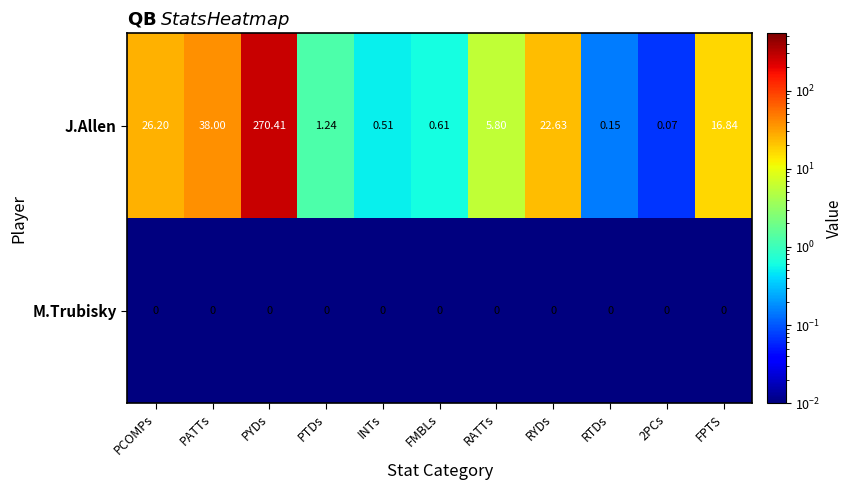

At which label does J.Allen first exceed 5?

PCOMPs